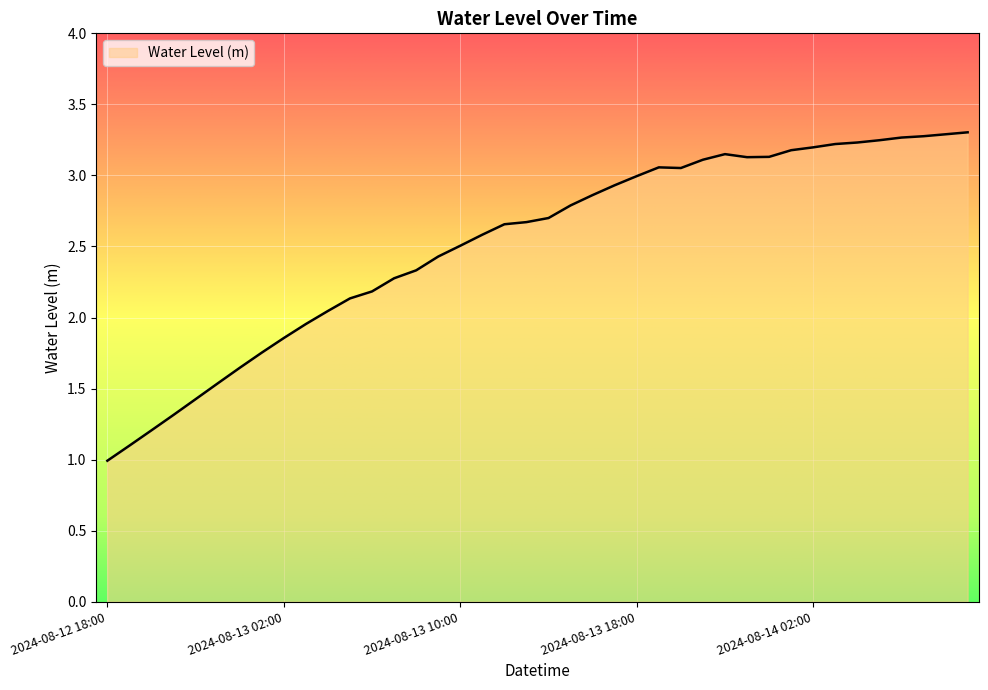

What is the difference between the maximum and minimum values?

2.3